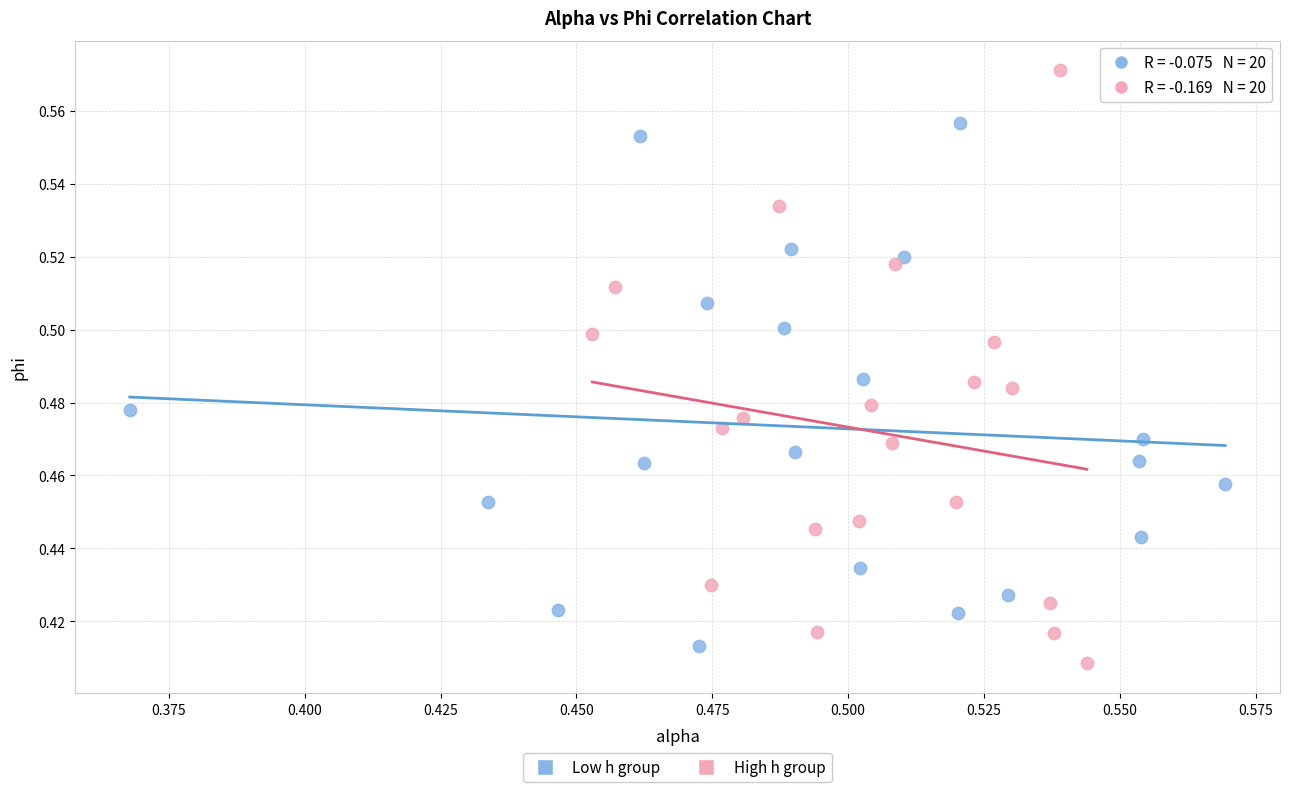

Which series has the widest spread of Y values?

High h group